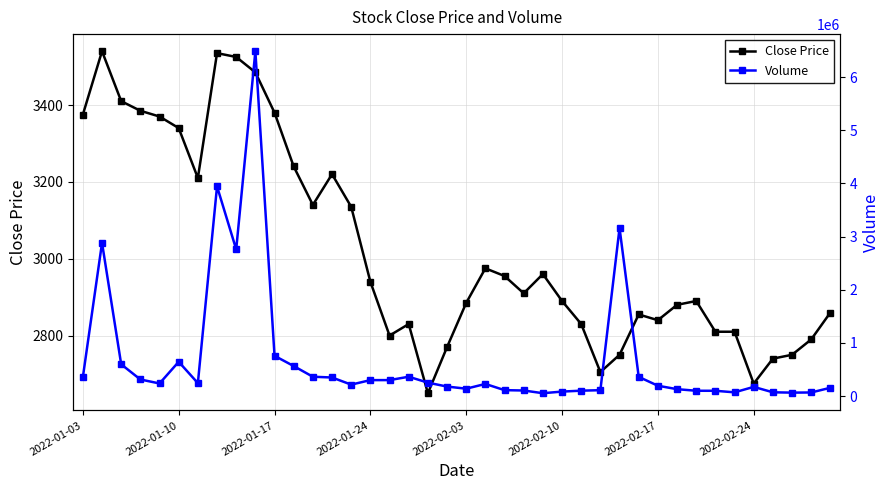

List the series in order of their peak value, lowest first.

Close Price, Volume